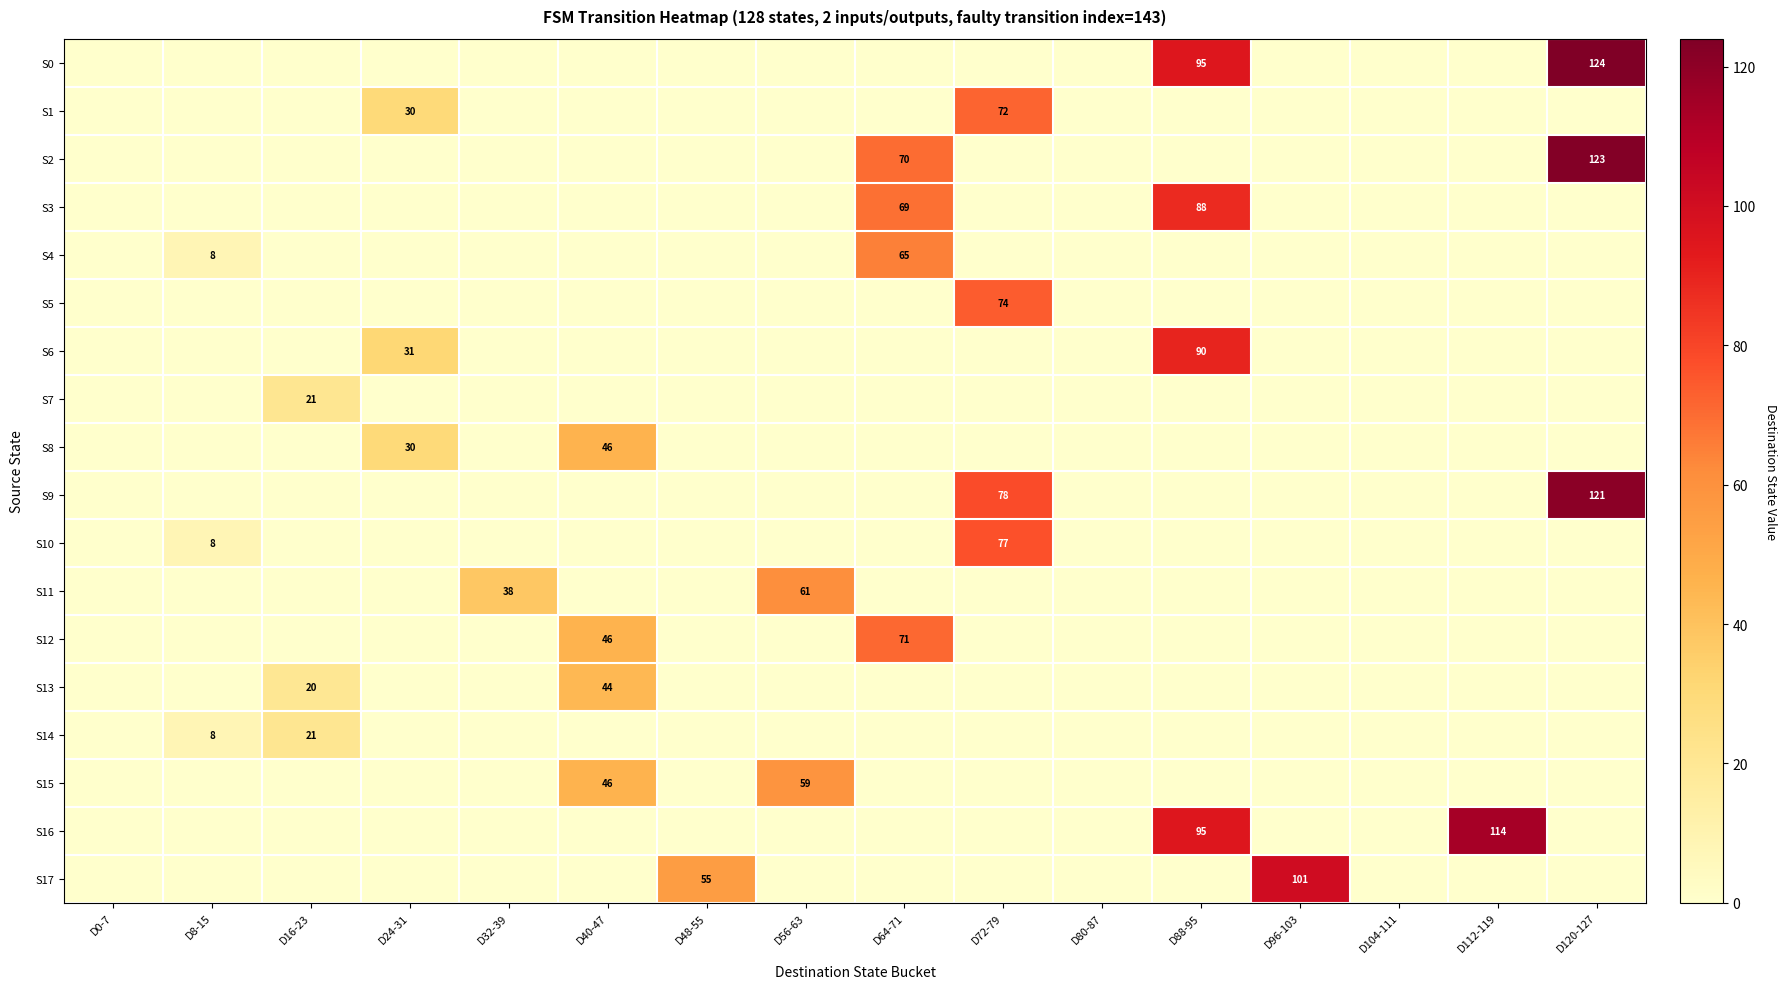

Which label corresponds to the smallest value in the chart?

D0-7